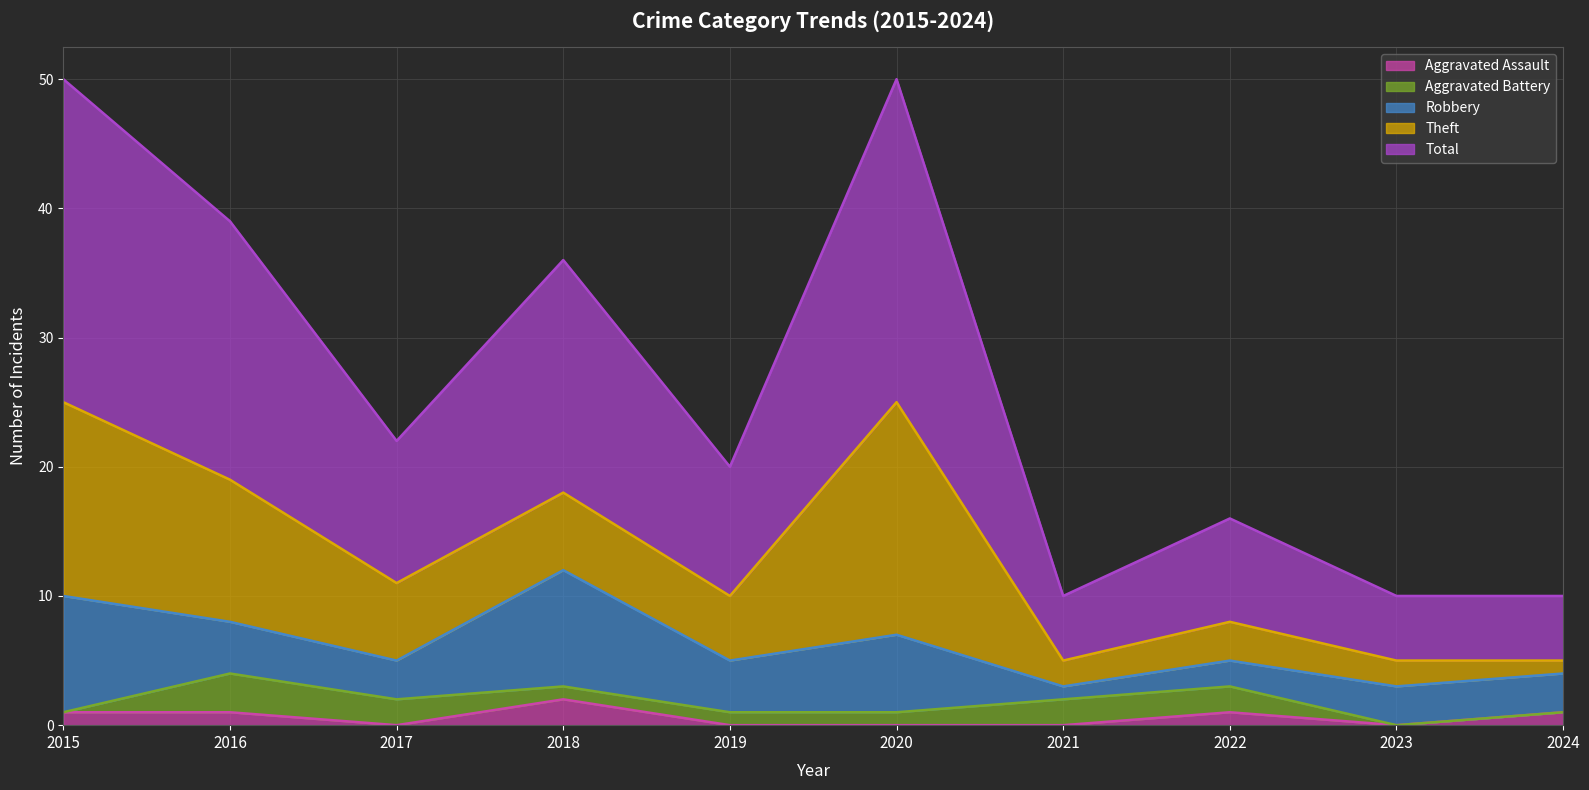

In Theft, how many points are lower than both neighbors (excluding endpoints)?

2